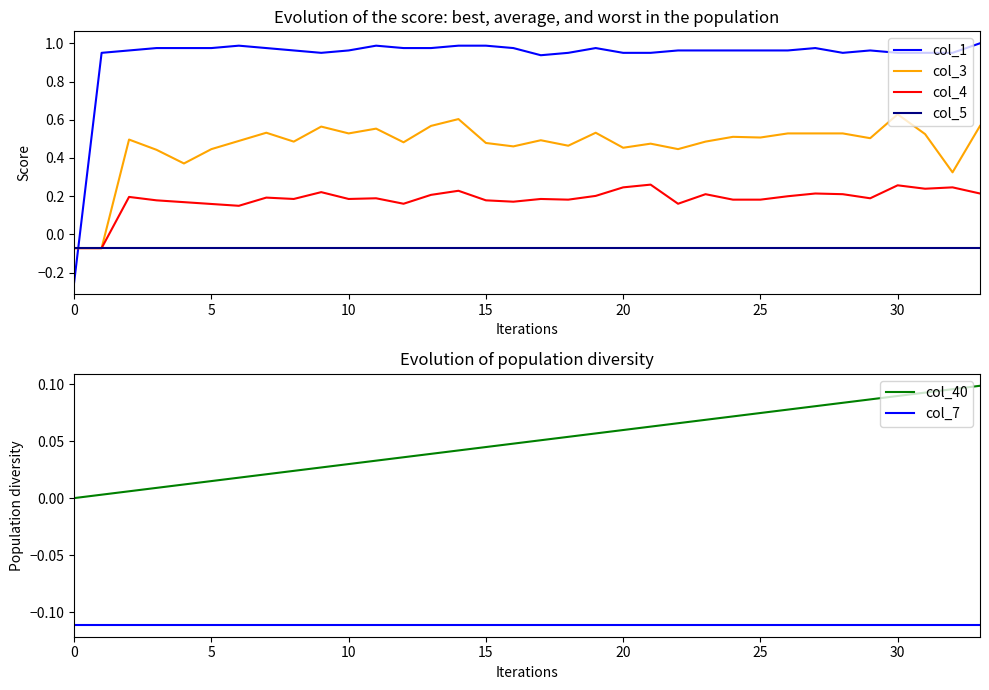

True or false: col_1 and col_4 cross at least once.

True